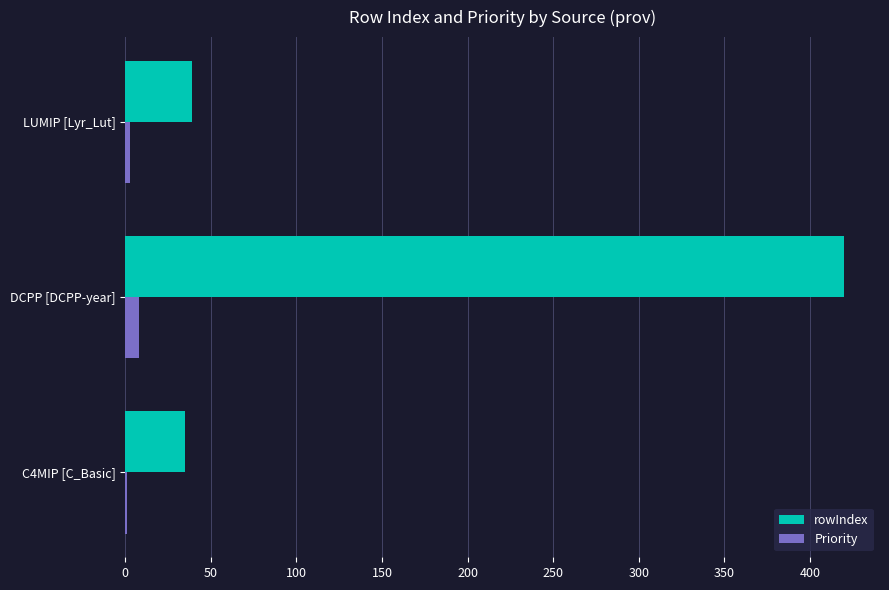

Where is rowIndex nearest to the value 227?

LUMIP [Lyr_Lut]